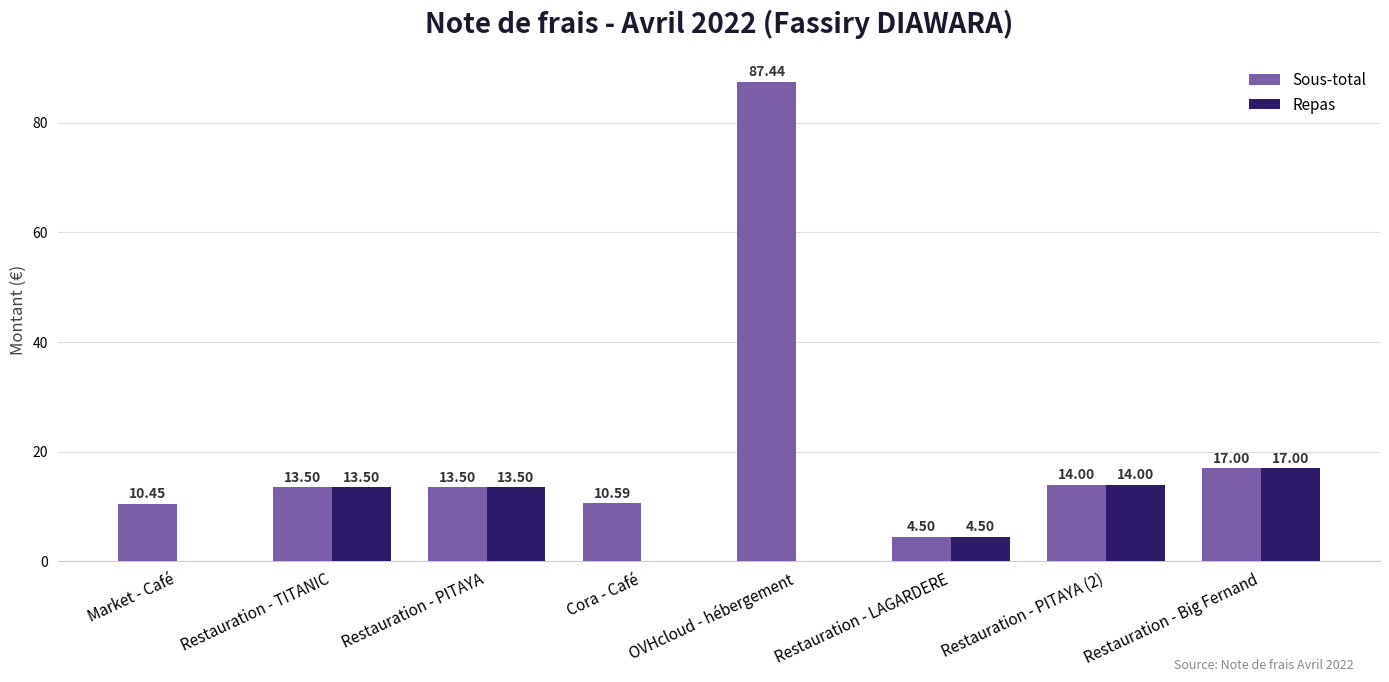

Between Market - Café and OVHcloud - hébergement, which series saw the biggest shift?

Sous-total